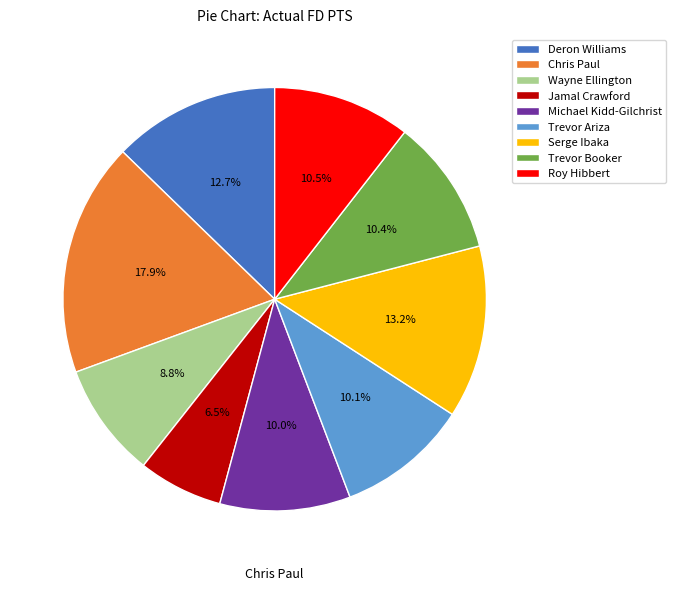

The Wayne Ellington slice represents 9% of the pie. True or false?

True